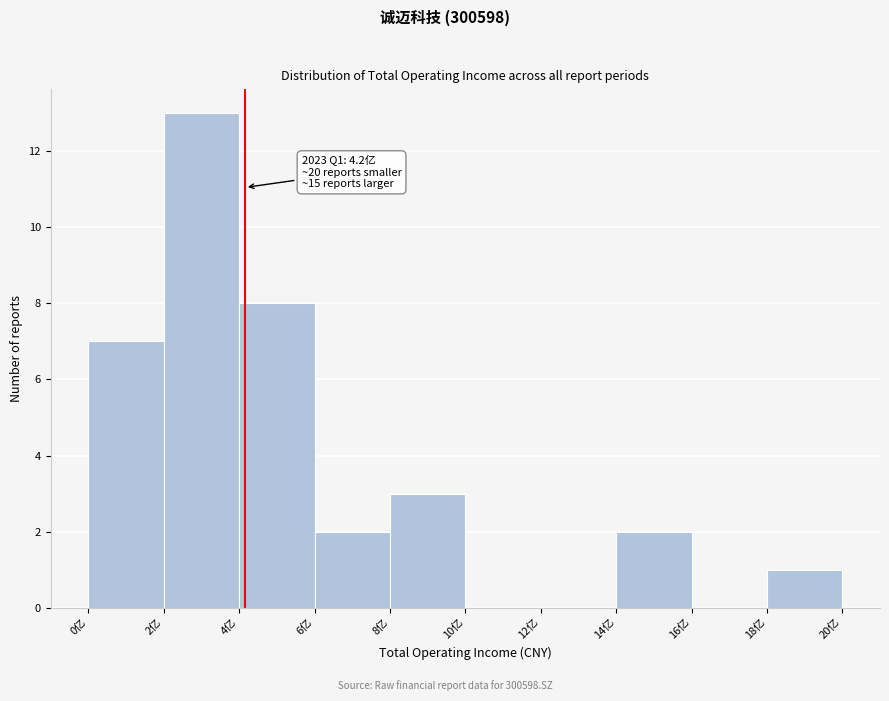

Reading left to right, extract all data points from this chart.

0亿=7	2亿=13	4亿=8	6亿=2	8亿=3	10亿=0	12亿=0	14亿=2	16亿=0	18亿=1